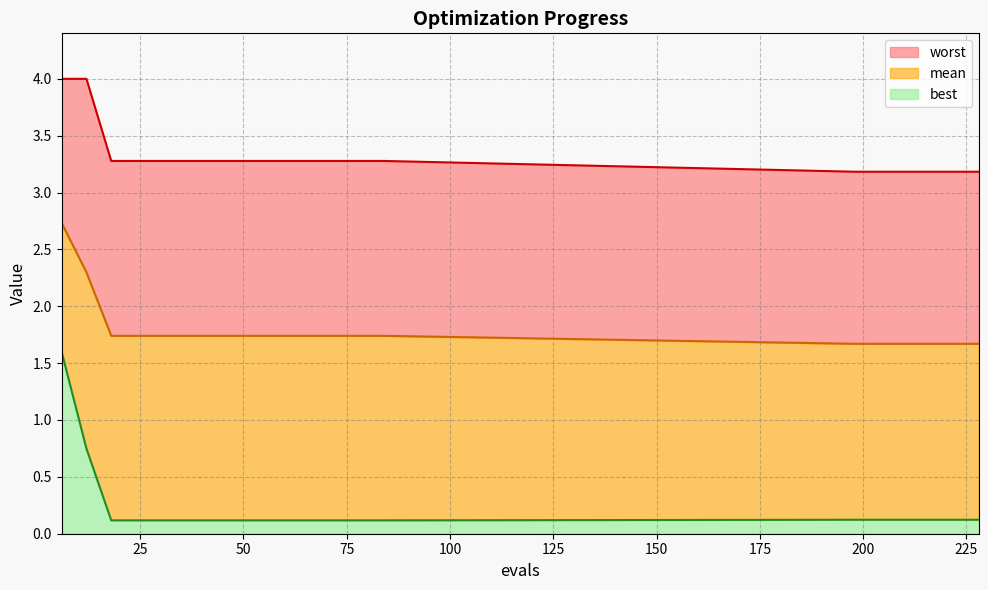

At which category does the chart reach its minimum across all series?

18